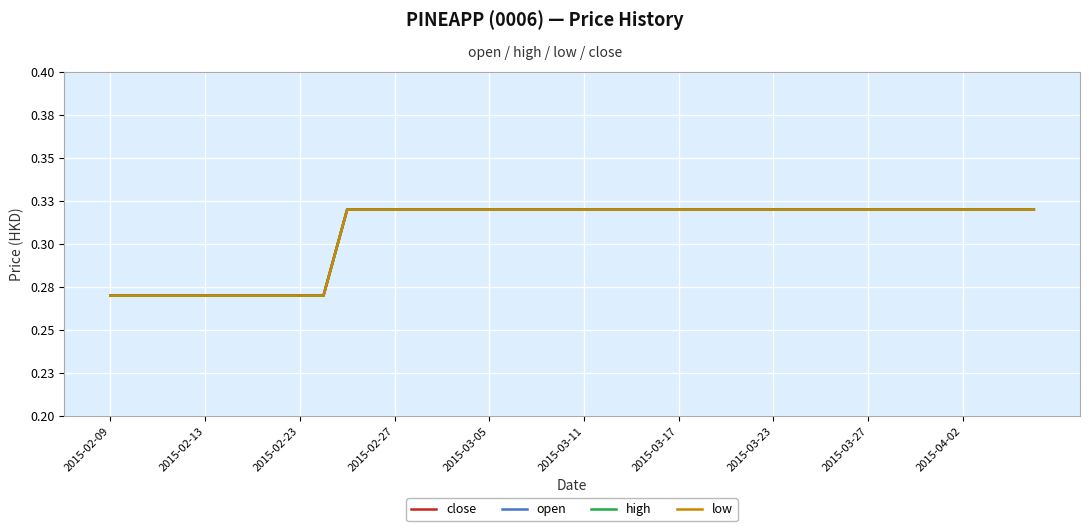

Reading left to right, extract all data points from this chart.

close: 0.3	0.3	0.3	0.3	0.3	0.3	0.3	0.3	0.3	0.3	0.3	0.3	0.3	0.3	0.3	0.3	0.3	0.3	0.3	0.3	0.3	0.3	0.3	0.3	0.3	0.3	0.3	0.3	0.3	0.3	0.3	0.3	0.3	0.3	0.3	0.3	0.3	0.3	0.3	0.3
open: 0.3	0.3	0.3	0.3	0.3	0.3	0.3	0.3	0.3	0.3	0.3	0.3	0.3	0.3	0.3	0.3	0.3	0.3	0.3	0.3	0.3	0.3	0.3	0.3	0.3	0.3	0.3	0.3	0.3	0.3	0.3	0.3	0.3	0.3	0.3	0.3	0.3	0.3	0.3	0.3
high: 0.3	0.3	0.3	0.3	0.3	0.3	0.3	0.3	0.3	0.3	0.3	0.3	0.3	0.3	0.3	0.3	0.3	0.3	0.3	0.3	0.3	0.3	0.3	0.3	0.3	0.3	0.3	0.3	0.3	0.3	0.3	0.3	0.3	0.3	0.3	0.3	0.3	0.3	0.3	0.3
low: 0.3	0.3	0.3	0.3	0.3	0.3	0.3	0.3	0.3	0.3	0.3	0.3	0.3	0.3	0.3	0.3	0.3	0.3	0.3	0.3	0.3	0.3	0.3	0.3	0.3	0.3	0.3	0.3	0.3	0.3	0.3	0.3	0.3	0.3	0.3	0.3	0.3	0.3	0.3	0.3